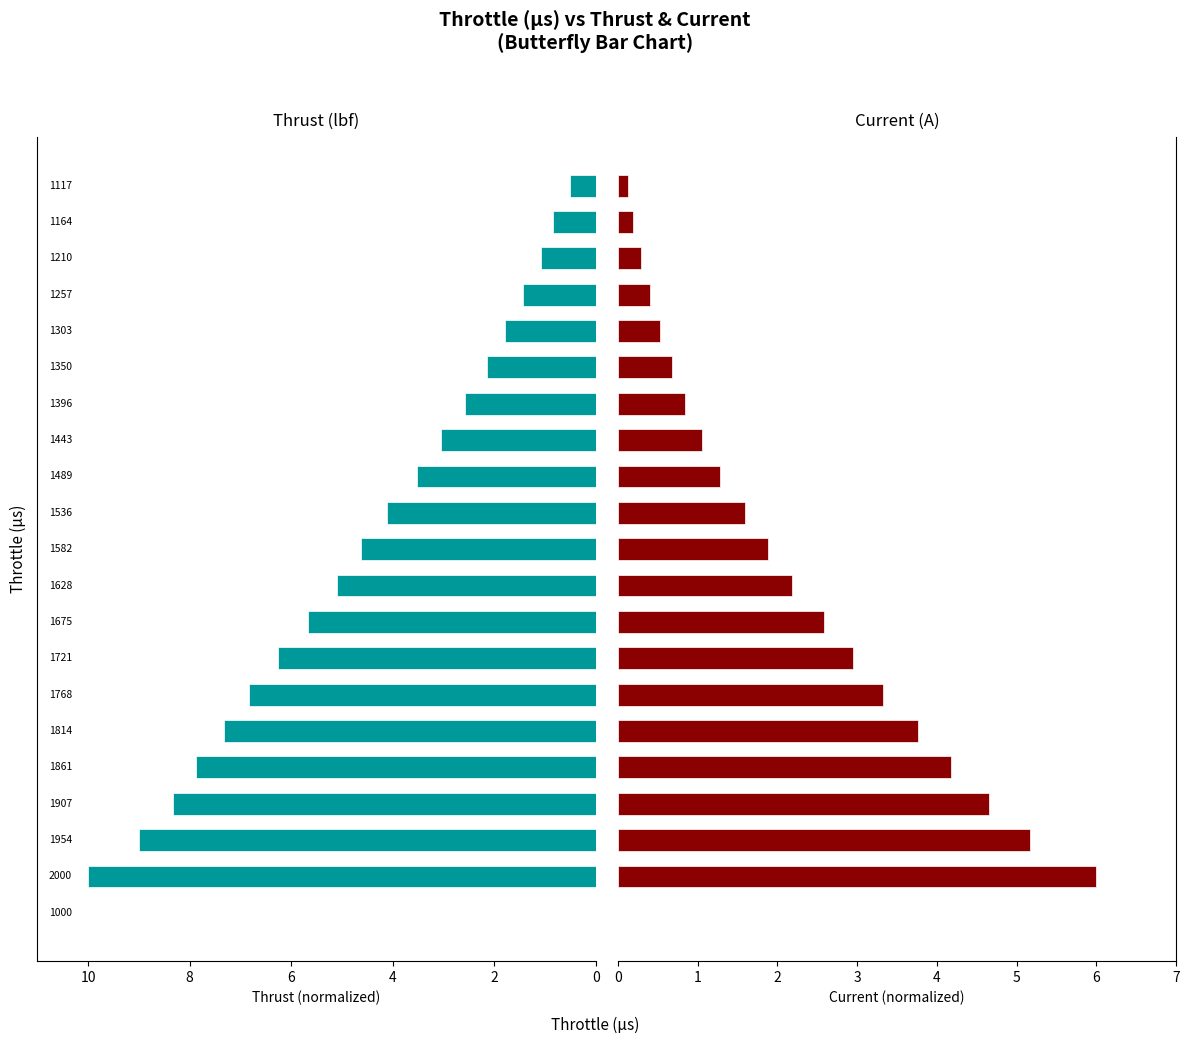

Reading right to left, extract all data points from this chart.

Thrust (lbf): 0.5	0.8	1.1	1.4	1.8	2.1	2.6	3.0	3.5	4.1	4.6	5.1	5.7	6.3	6.8	7.3	7.9	8.3	9.0	10.0	0.0
Current (A): 0.1	0.2	0.3	0.4	0.5	0.7	0.8	1.1	1.3	1.6	1.9	2.2	2.6	3.0	3.3	3.8	4.2	4.7	5.2	6.0	0.0